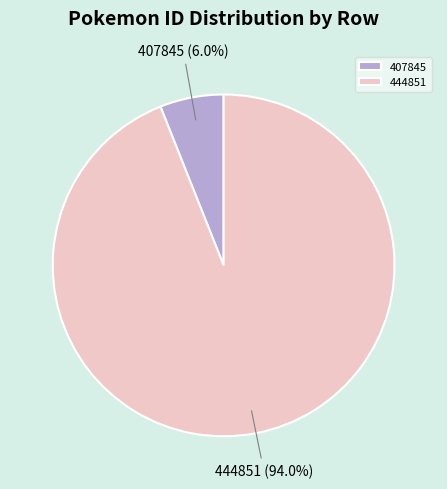

To the nearest percent, what percentage of the pie is 407845?

6%